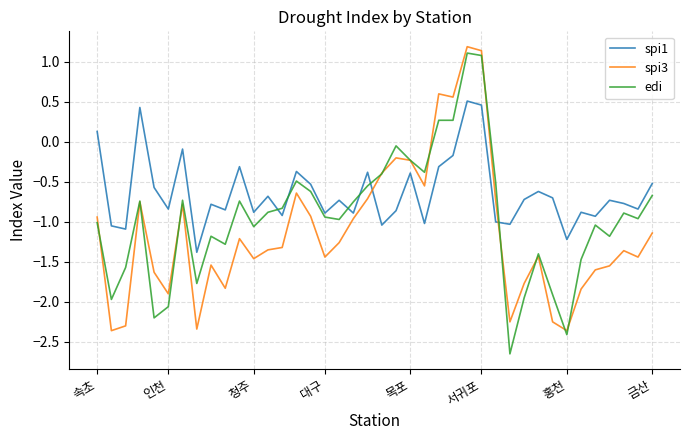

In spi3, how many points are higher than both neighbors (excluding endpoints)?

10